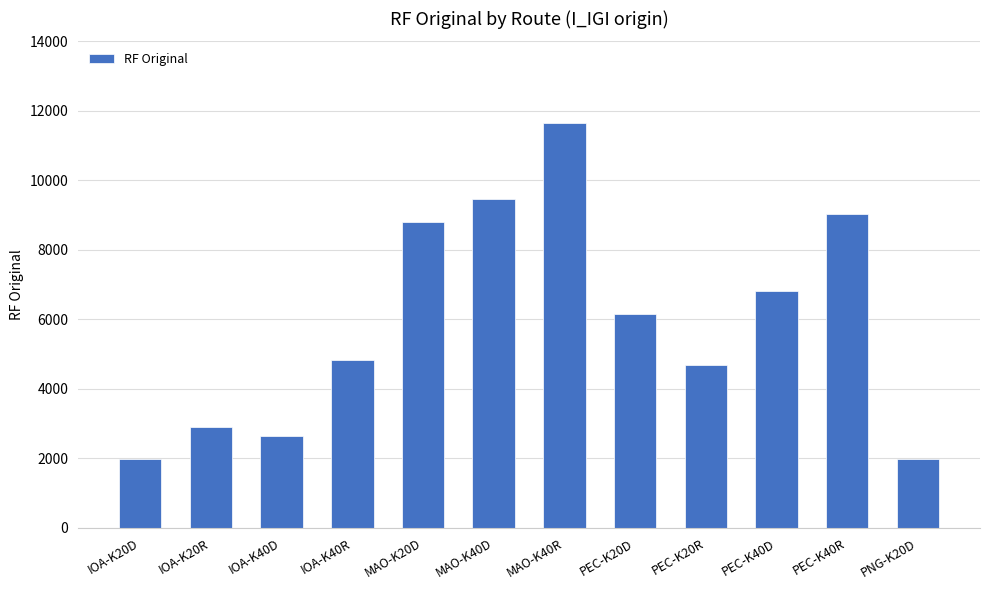

Which category has the highest value across all series?

MAO-K40R